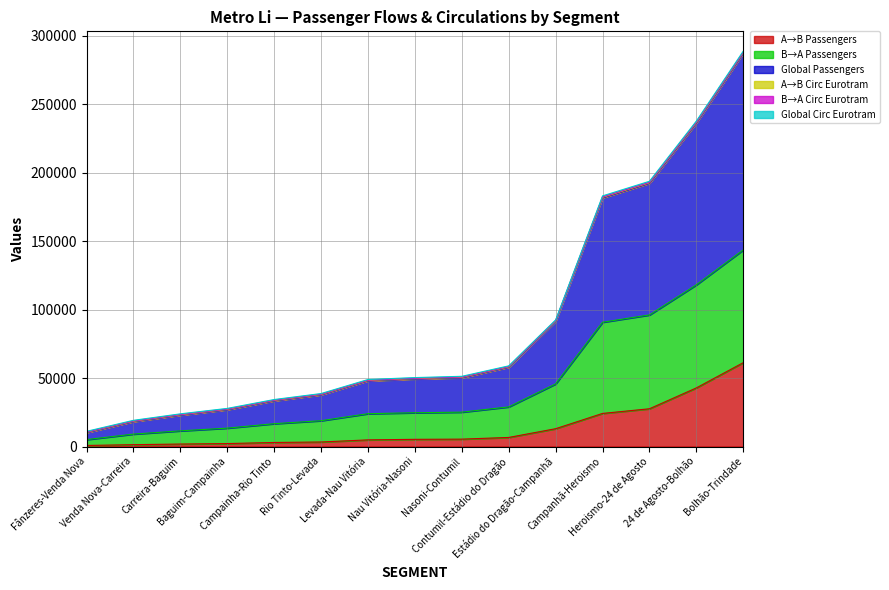

Does the chart have visible grid lines?

Yes